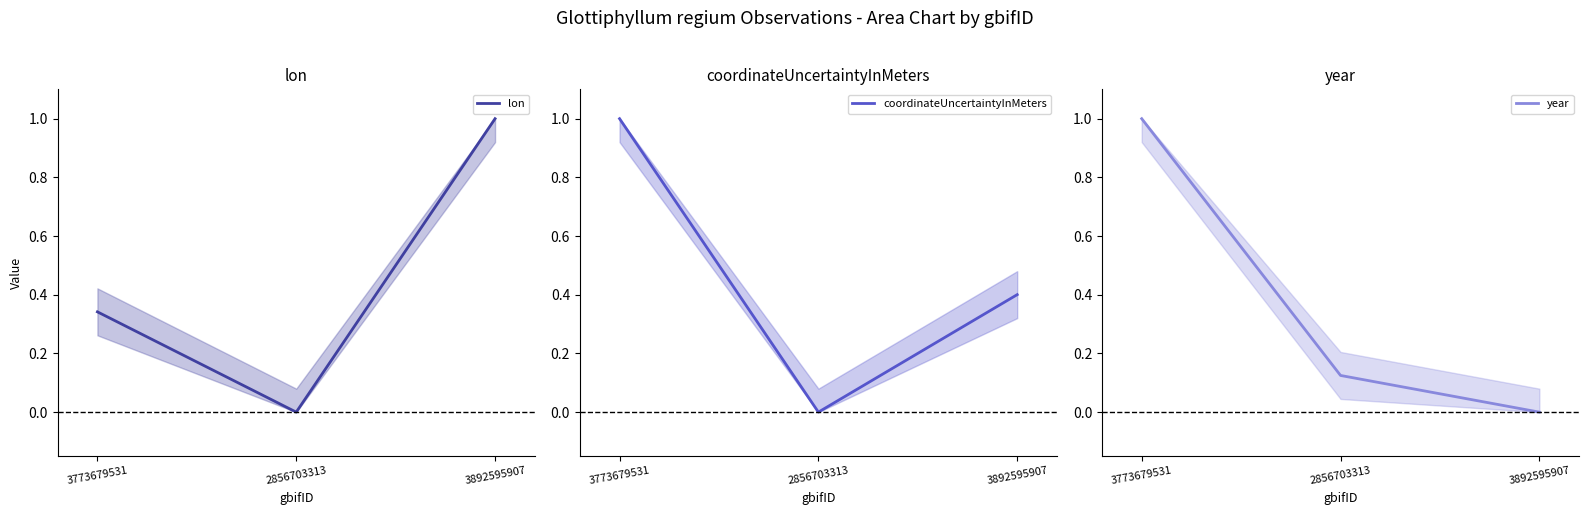

What is the difference between the year values at 3773679531 and 3892595907?

1.0